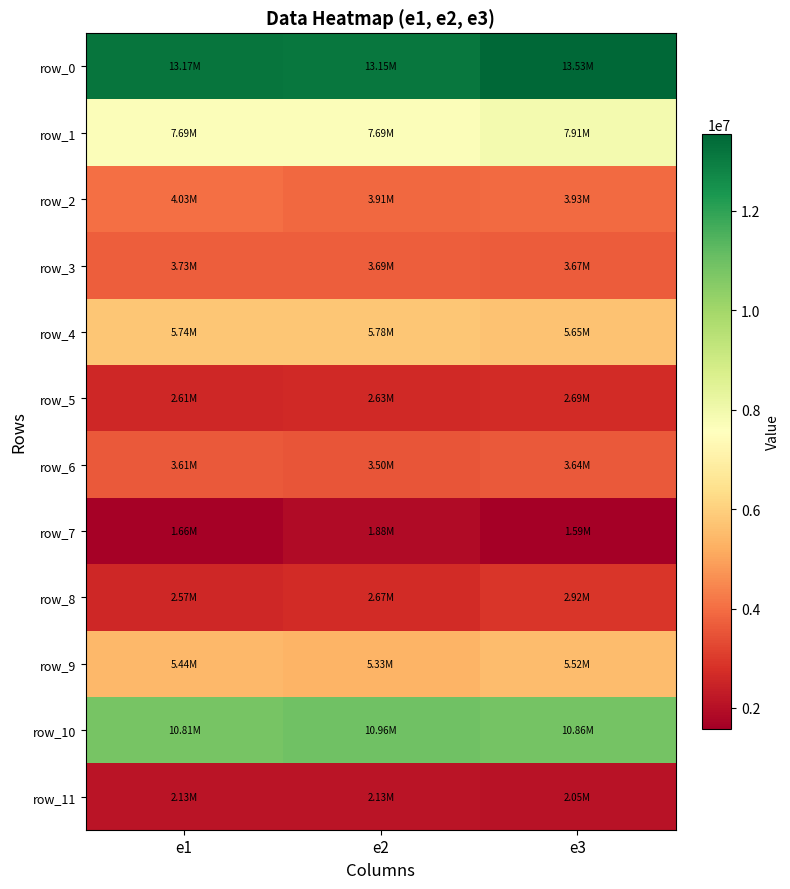

What is the spread (max minus min) of values at e3?

11945982.1